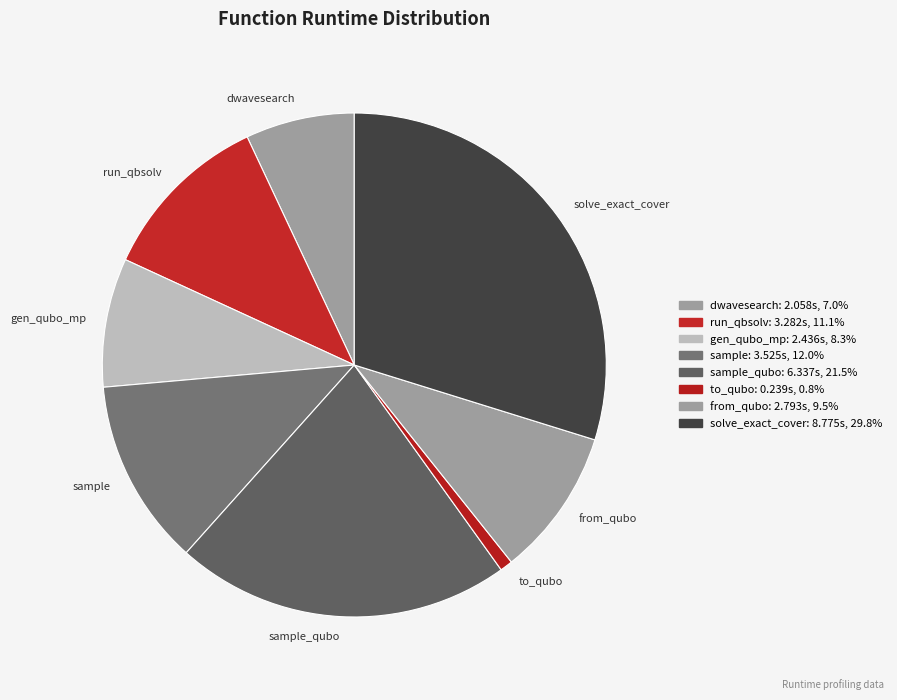

Does dwavesearch represent more than half of the total?

No